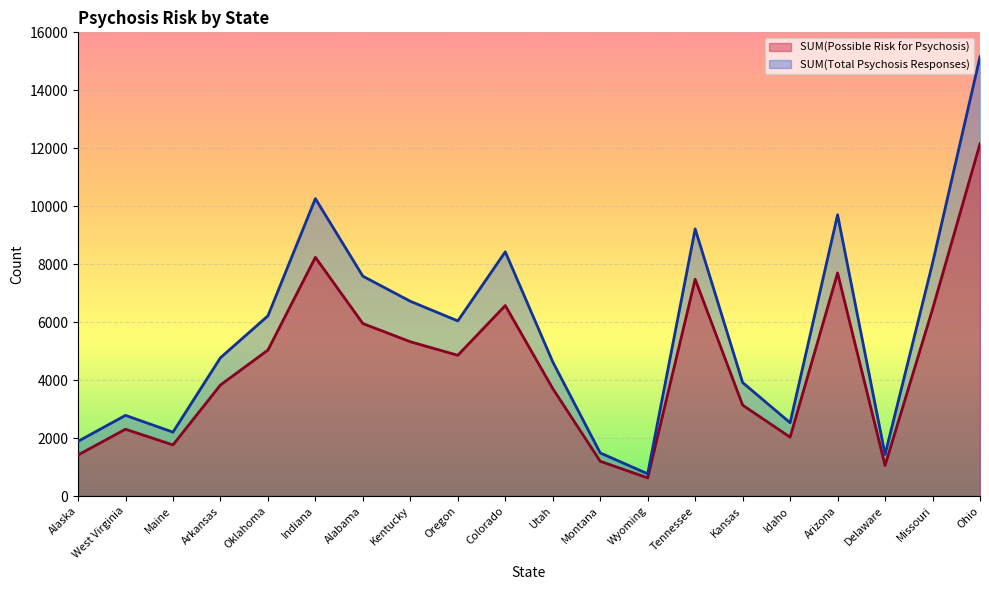

At Indiana, list the series in order from largest to smallest.

SUM(Total Psychosis Responses), SUM(Possible Risk for Psychosis)